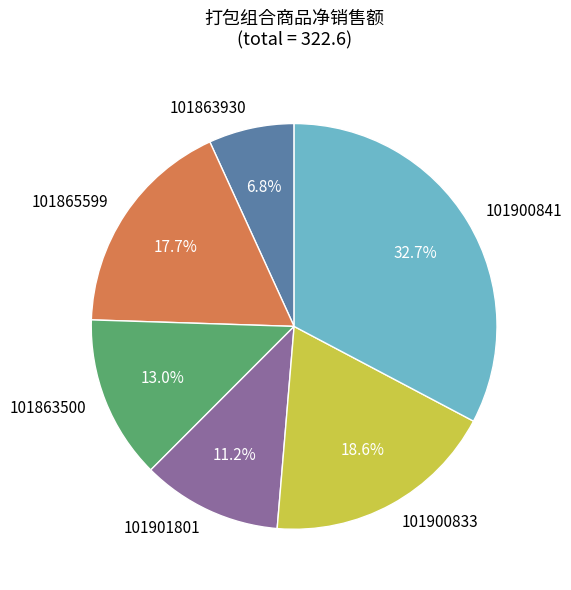

Between 101865599 and 101863500, which is larger?

101865599